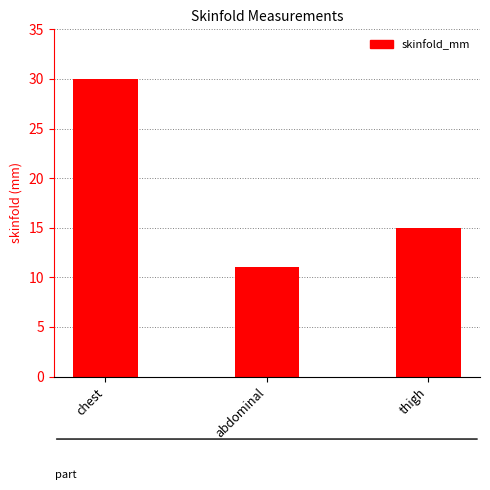

Rank the categories by value from lowest to highest.

abdominal, thigh, chest